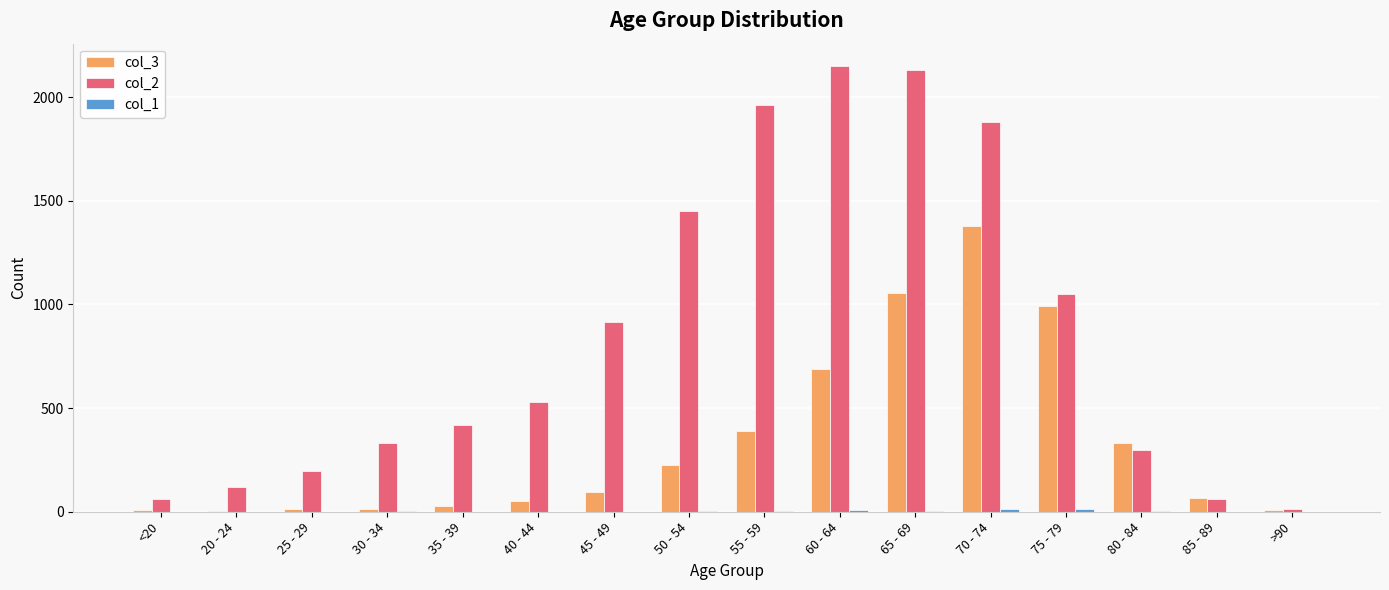

The value of col_3 at 80 - 84 is 71. True or false?

False